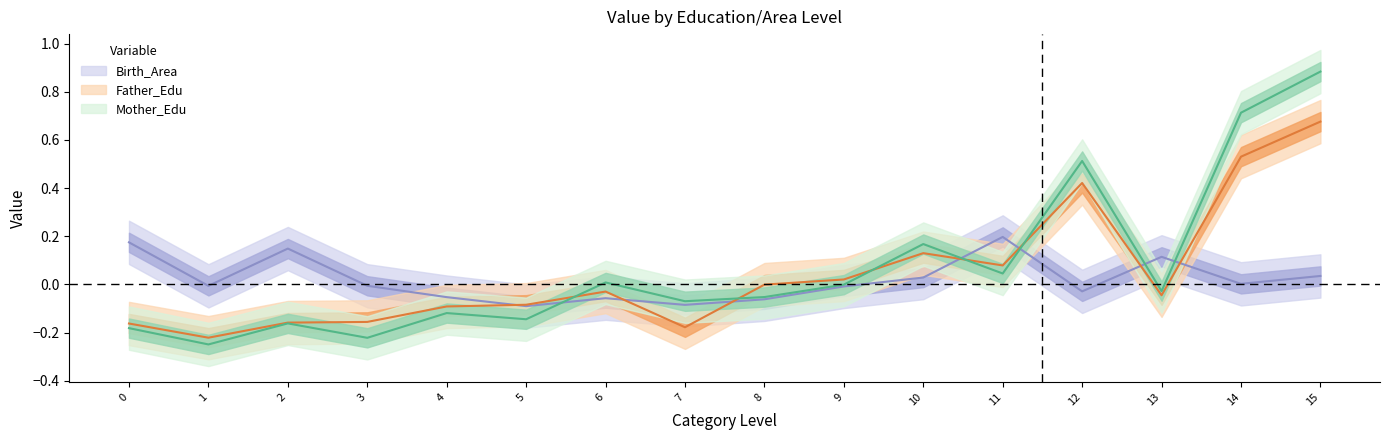

Which series ends up on top after the final intersection of Birth_Area and Mother_Edu?

Mother_Edu